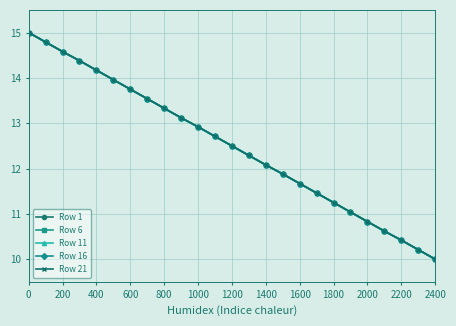

At how many categories does at least one series exceed 10?

24